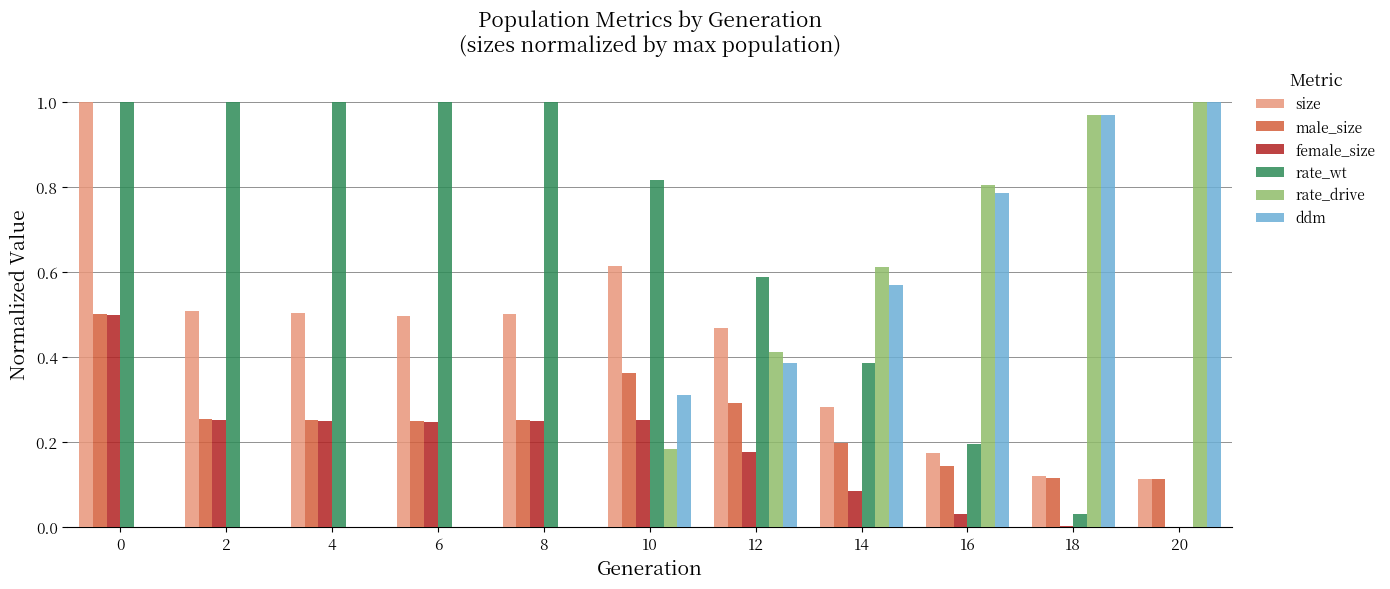

What is the sum of the size values at 8 and 10?

1.1